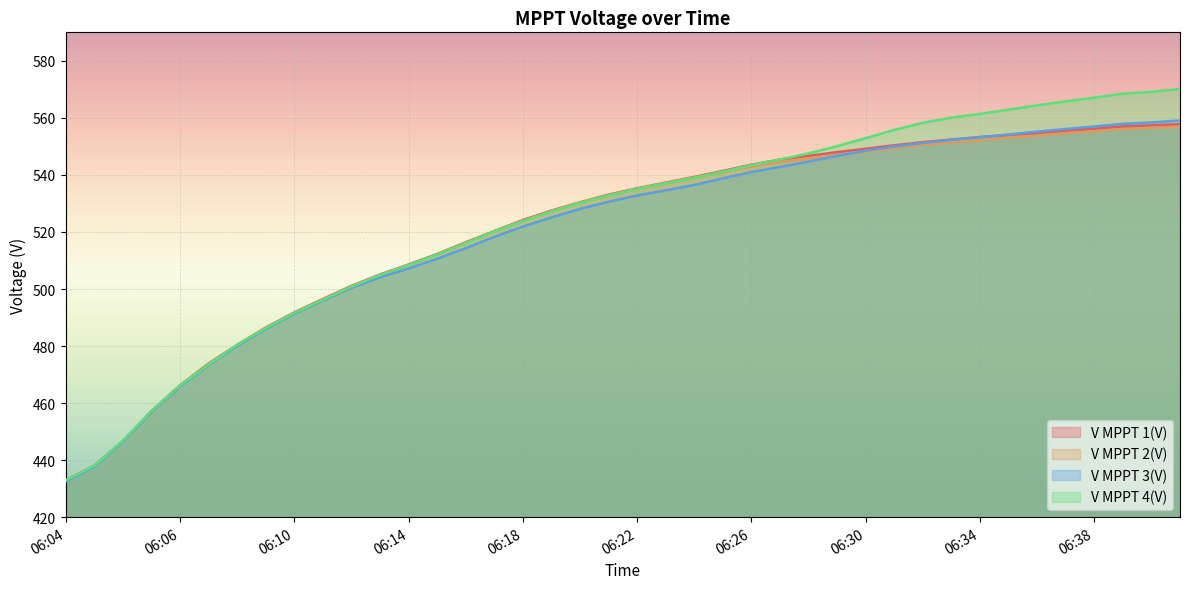

What is the spread (max minus min) of values at 06:23?

2.7